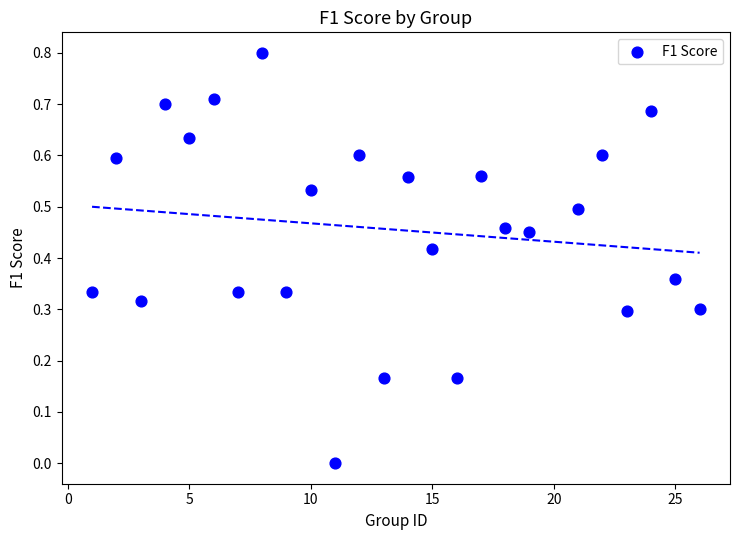

What is the range of Y values (max minus min)?

0.8